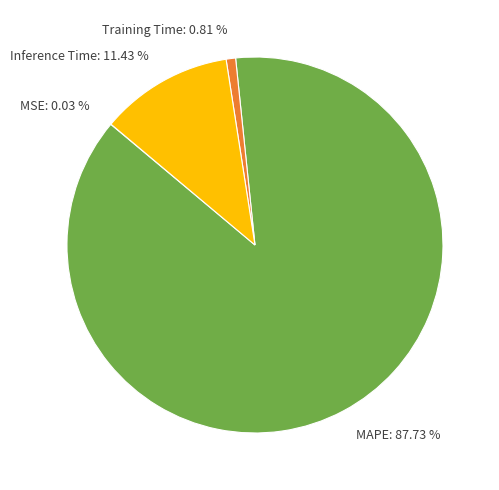

Which has a higher value, Inference Time: 11.43 % or Training Time: 0.81 %?

Inference Time: 11.43 %